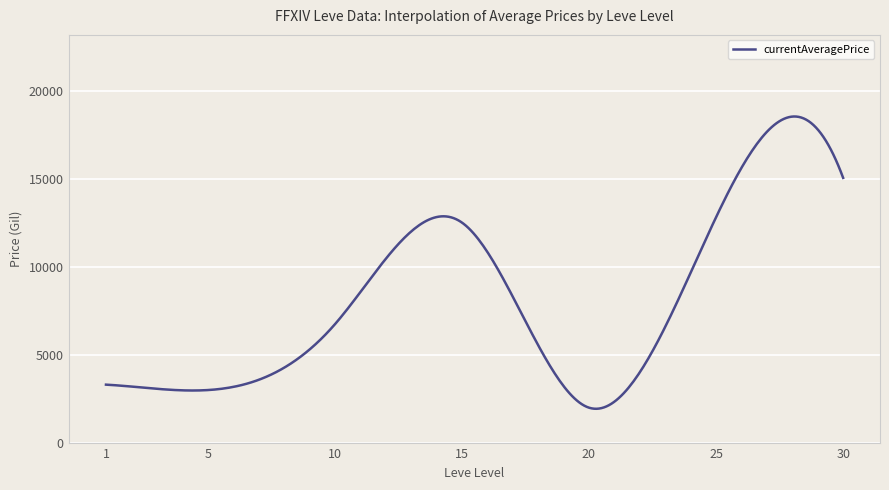

What is the difference between the maximum and minimum values?

16596.6